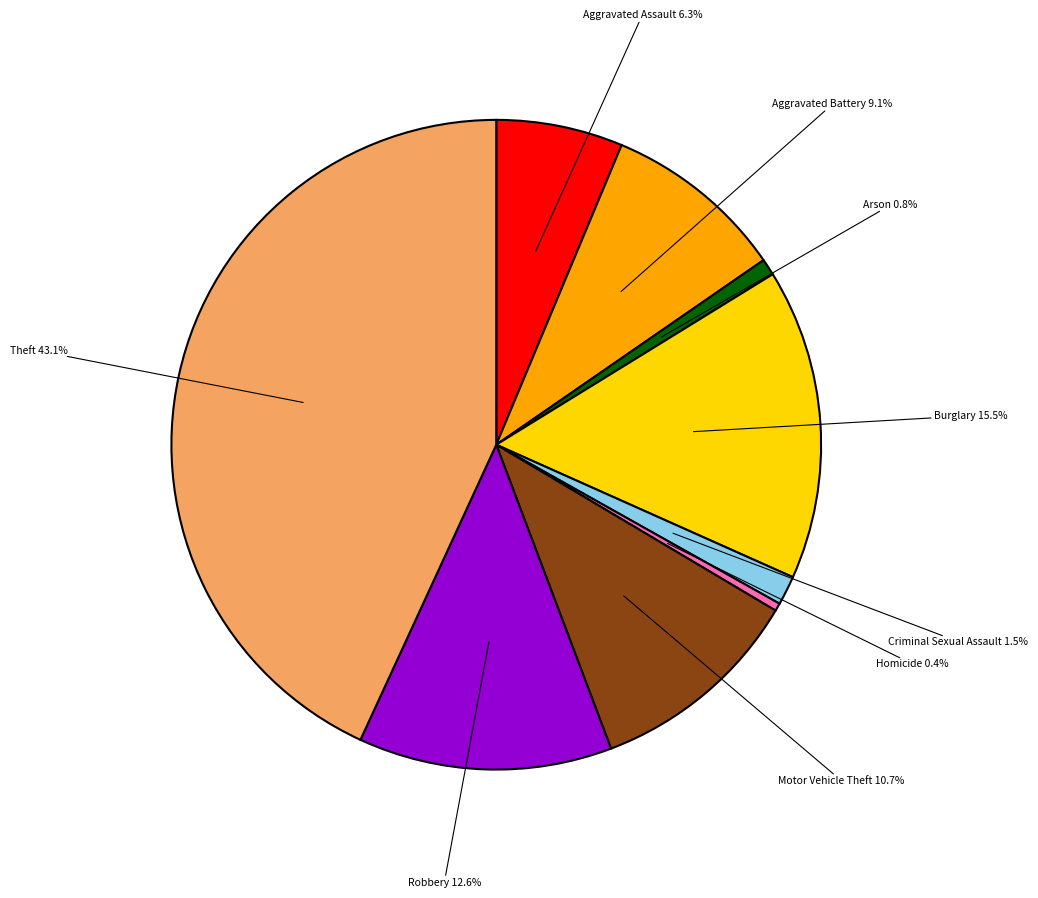

The Aggravated Assault slice represents 6% of the pie. True or false?

True